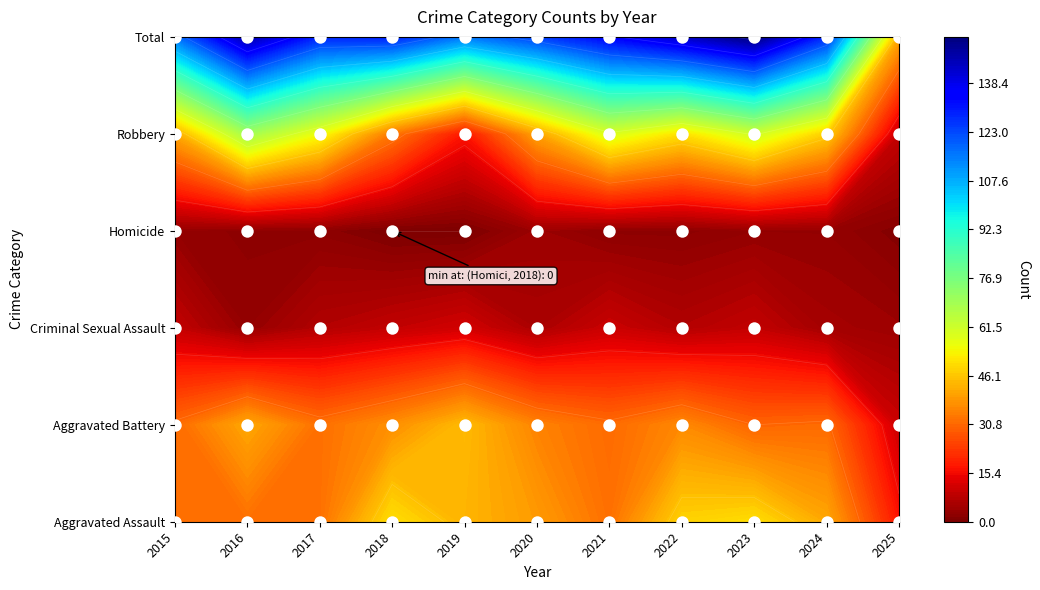

Which series has the widest spread of values?

Total